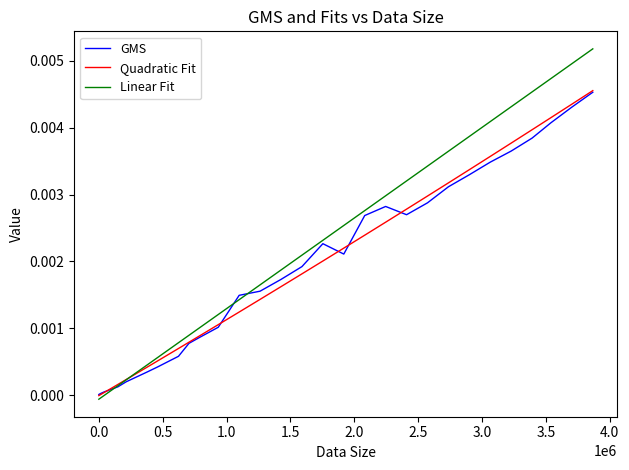

Which series has the largest range (max minus min)?

Linear Fit